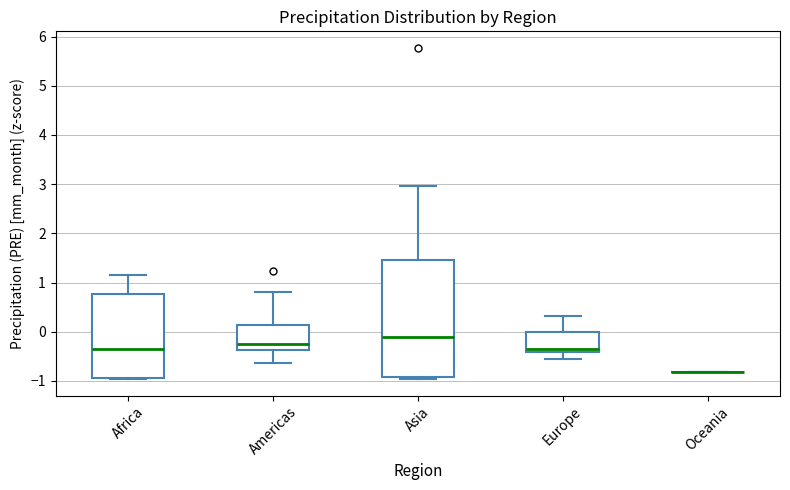

Reading left to right, read every box against the y-axis: the position of its median line, the range the box covers, and the ends of its whiskers. The values are not printed on the chart, so give them approximately, as read against the axis.

Africa: median -0.4, box -0.9 to 0.8, whiskers -1.0 to 1.2
Americas: median -0.2, box -0.4 to 0.1, whiskers -0.6 to 0.8
Asia: median -0.1, box -0.9 to 1.5, whiskers -1.0 to 3.0
Europe: median -0.4 (just above the box's lower edge), box -0.4 to 0.0, whiskers -0.6 to 0.3
Oceania: box collapsed to a line at -0.8, whiskers -0.8 to -0.8